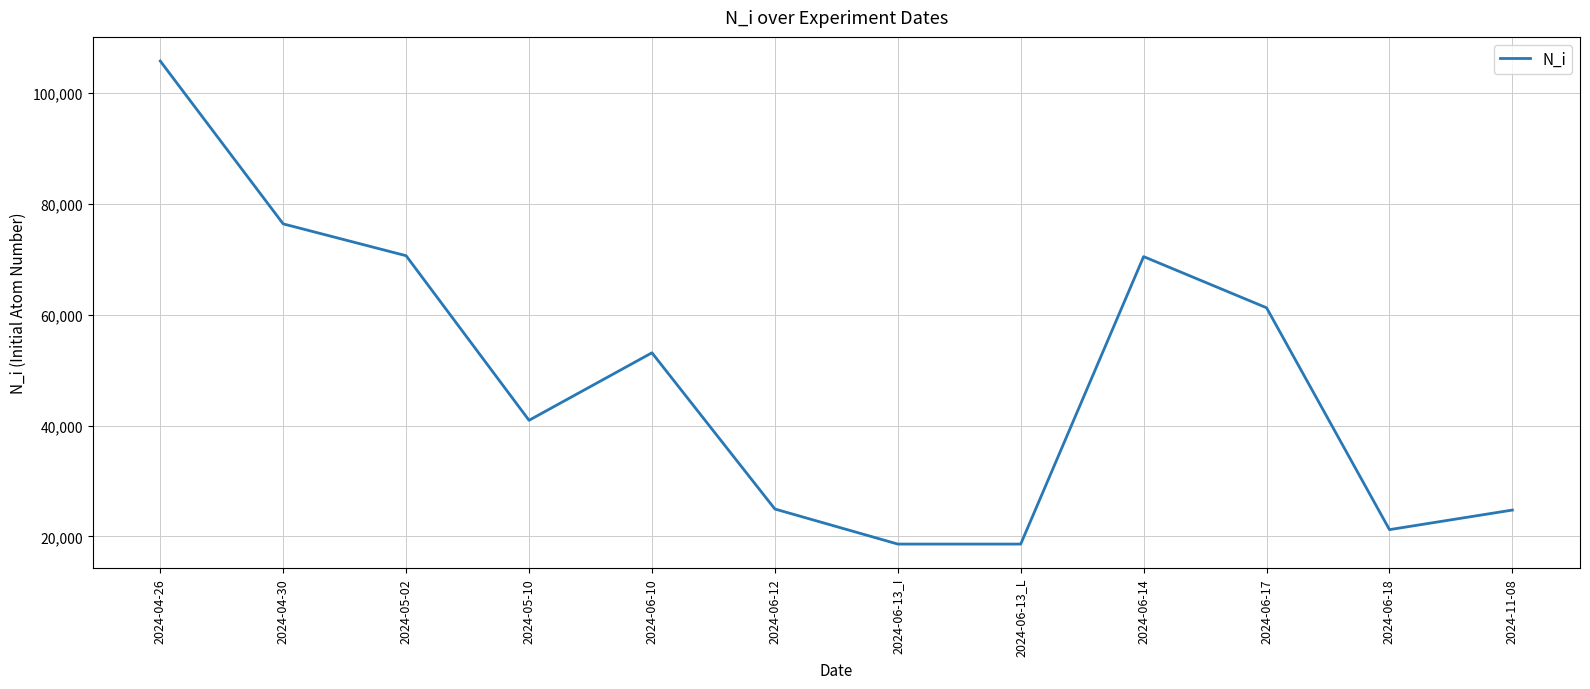

At which label is the value closest to 62208?

2024-06-17